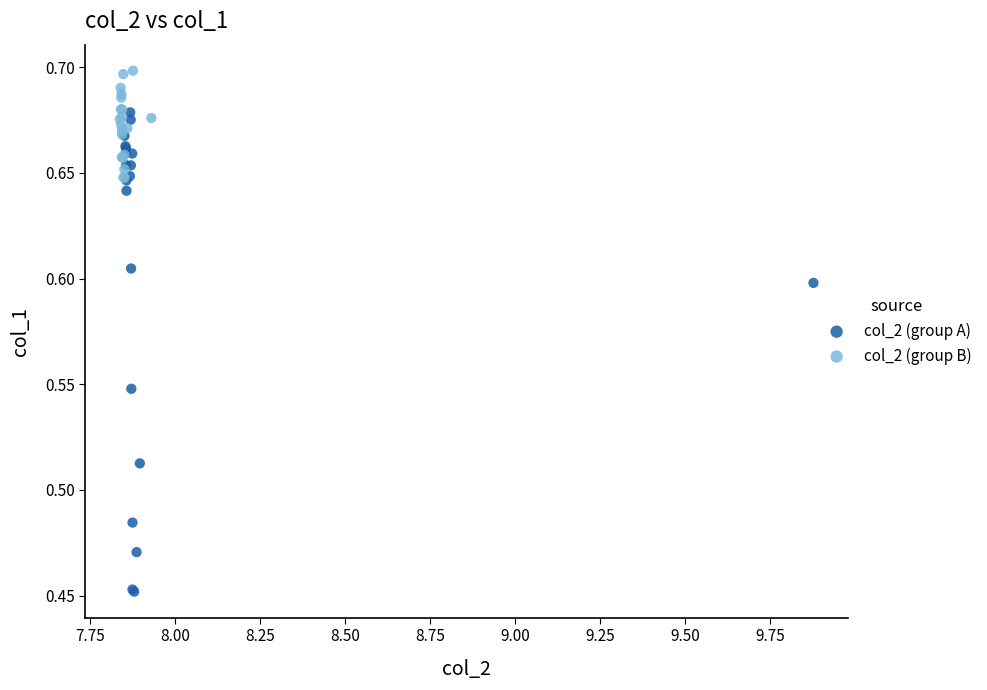

Which series contains the lowest Y value?

col_2 (group A)